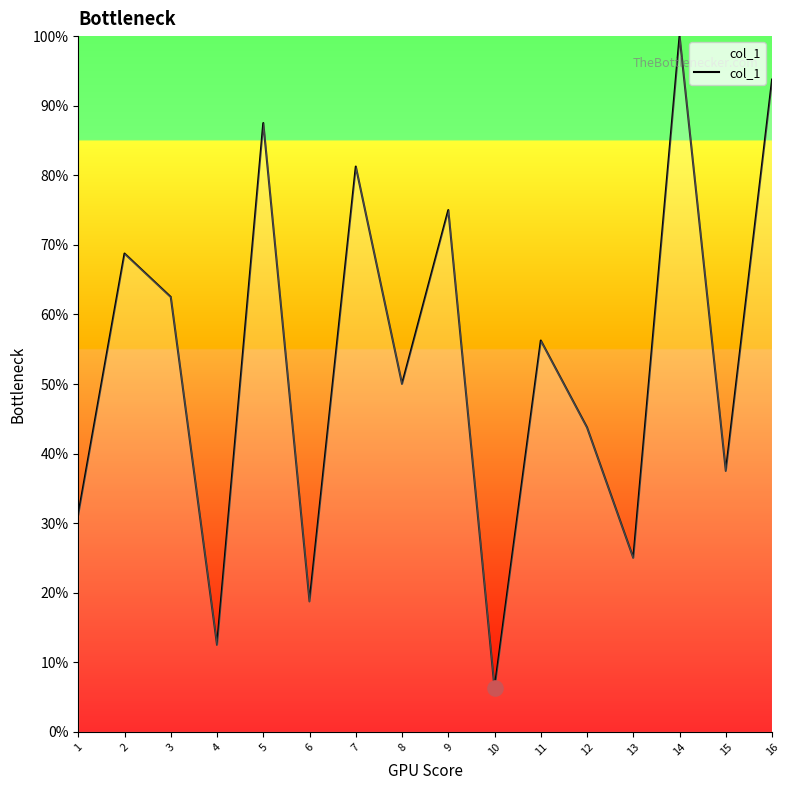

Which has a higher value, 7 or 4?

7